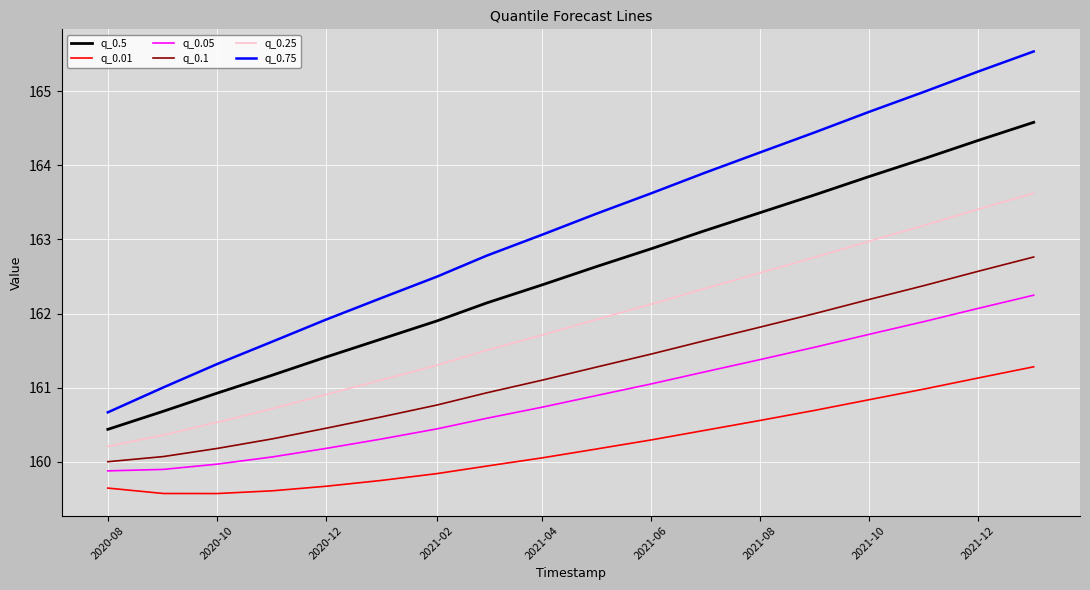

Rank the series by their maximum value, from lowest to highest.

q_0.01, q_0.05, q_0.1, q_0.25, q_0.5, q_0.75